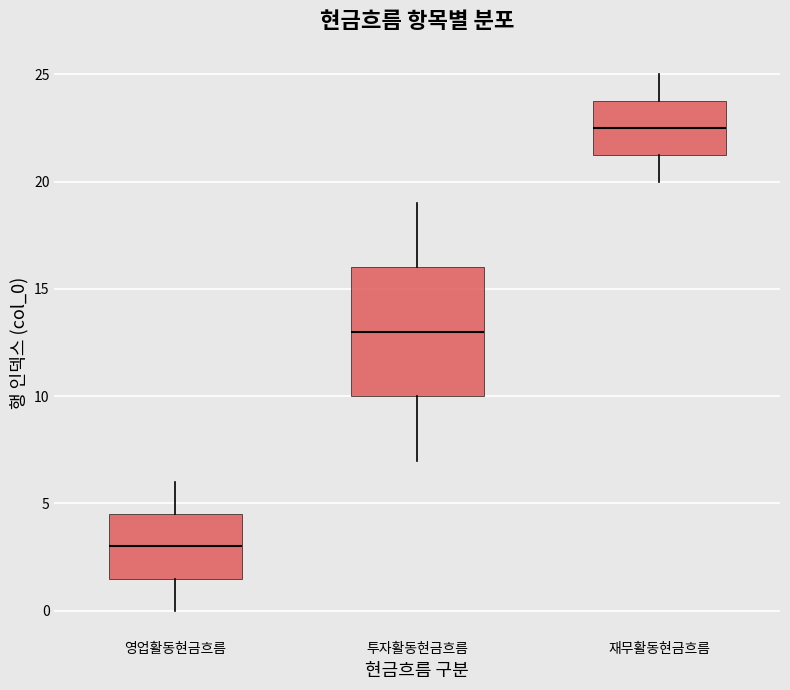

Reading left to right, transcribe this box plot: for each box, give where its median line is, the range the box spans, and where its two whiskers end, as read against the y-axis. The values are not printed on the chart, so give them approximately, as read against the axis.

영업활동현금흐름: median 3.0, box 1.5 to 4.5, whiskers 0.0 to 6.0
투자활동현금흐름: median 13.0, box 10.0 to 16.0, whiskers 7.0 to 19.0
재무활동현금흐름: median 22.5, box 21.5 to 24.0, whiskers 20.0 to 25.0